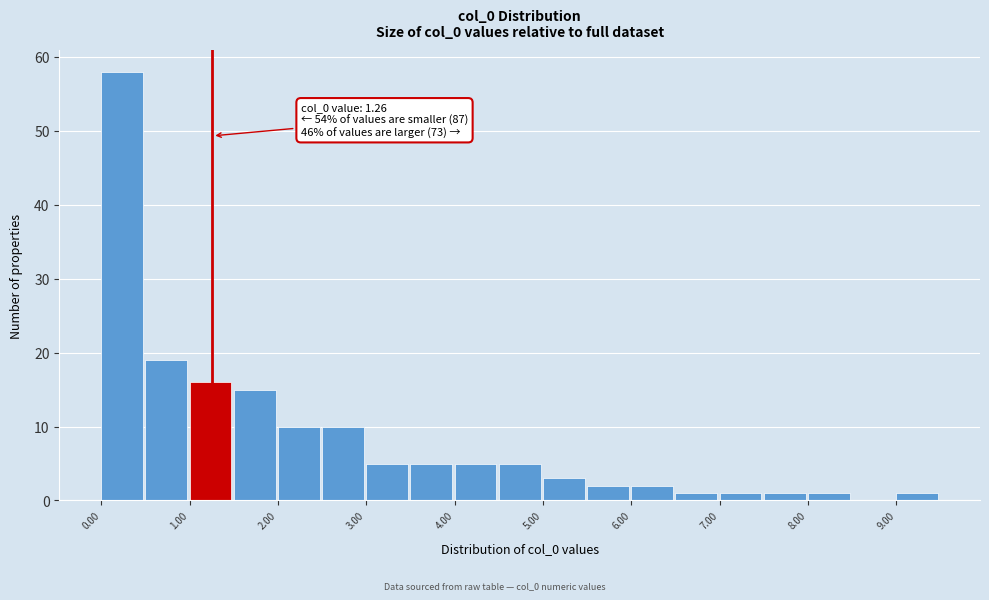

Over which range of the x-axis is the bar tallest?

0.0 to 0.5